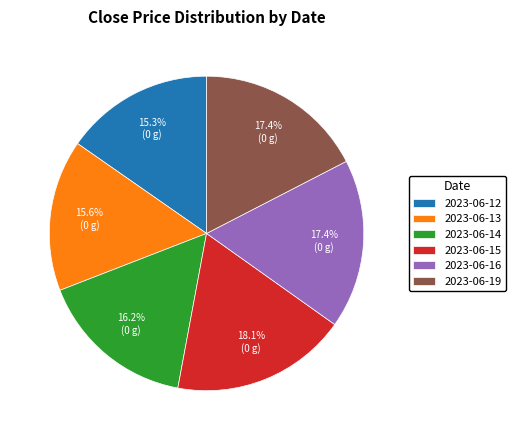

Is there a majority slice in this chart?

No